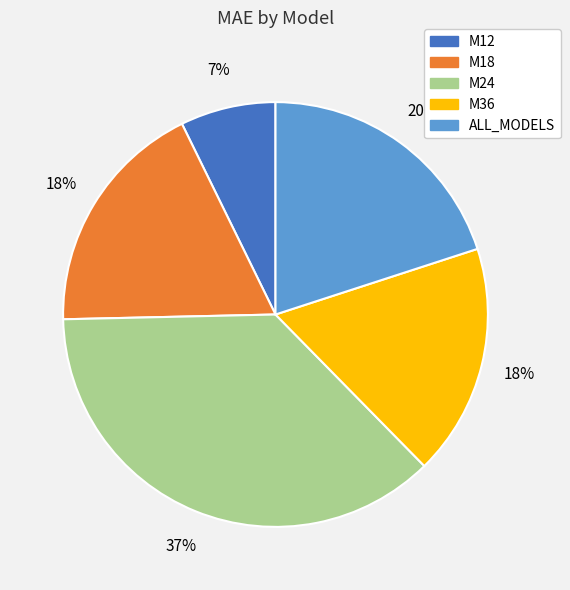

To the nearest percent, what is the average slice percentage?

20%